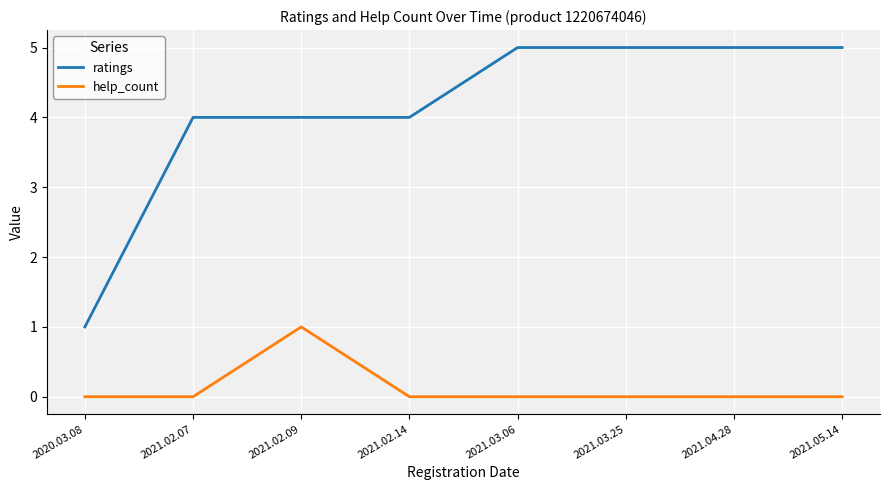

Reading left to right, transcribe all the data shown in this chart.

ratings: 2020.03.08=1	2021.02.07=4	2021.02.09=4	2021.02.14=4	2021.03.06=5	2021.03.25=5	2021.04.28=5	2021.05.14=5
help_count: 2020.03.08=0	2021.02.07=0	2021.02.09=1	2021.02.14=0	2021.03.06=0	2021.03.25=0	2021.04.28=0	2021.05.14=0